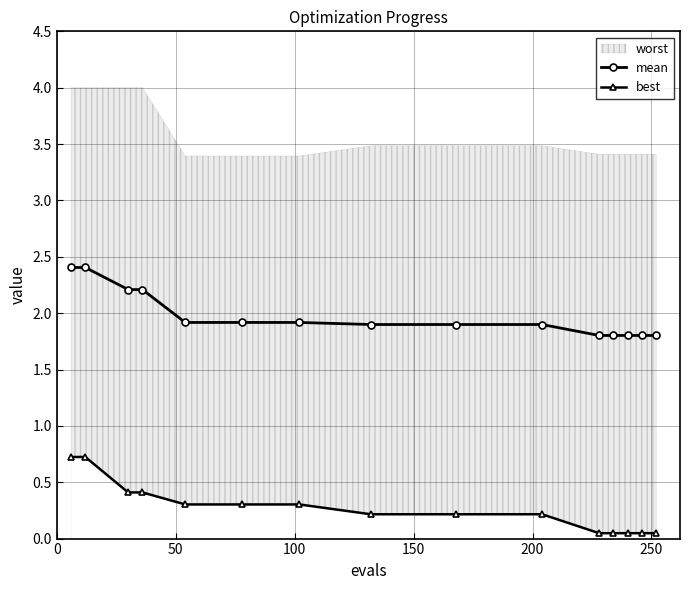

What is the minimum value for mean?

1.8